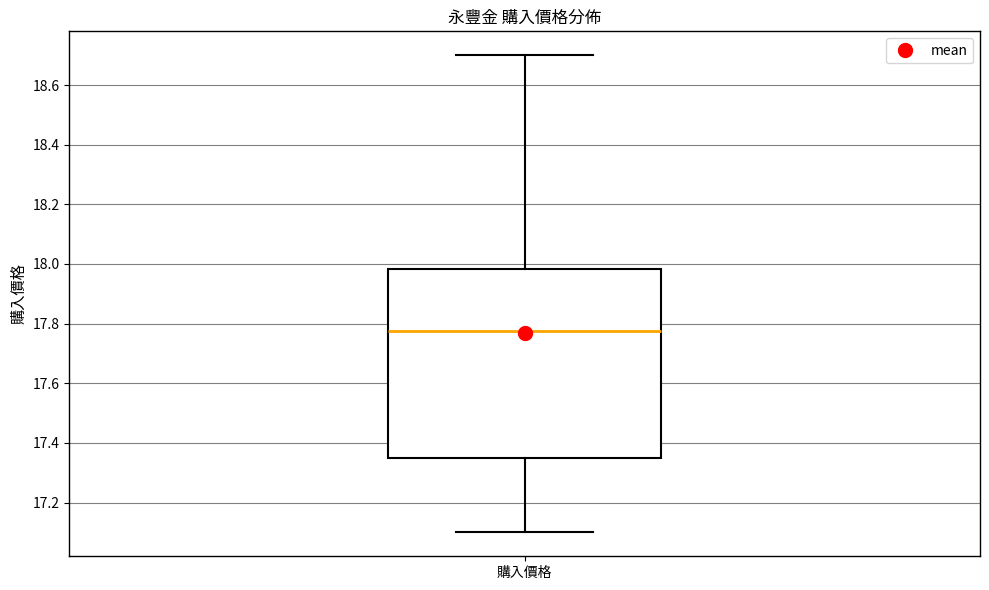

Read this box plot against the y-axis: the position of the median line, the range covered by the box, and the ends of both whiskers. The values are not printed on the chart, so give them approximately, as read against the axis.

median 17.78, box 17.36 to 17.98, whiskers 17.10 to 18.70